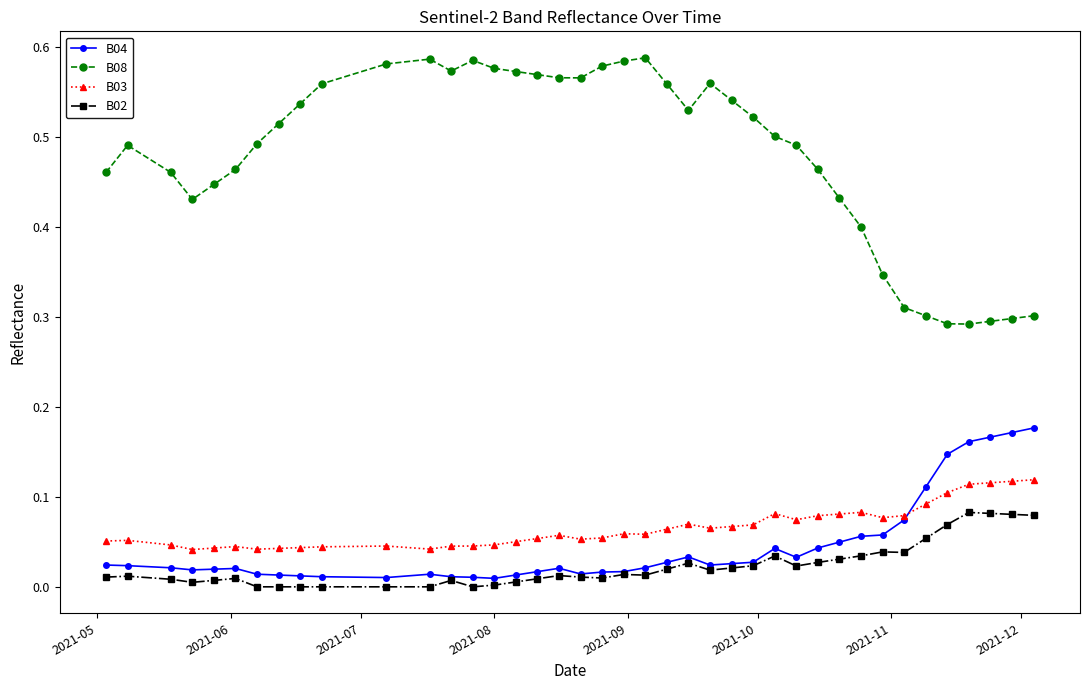

Which series has the largest total across all categories?

B08